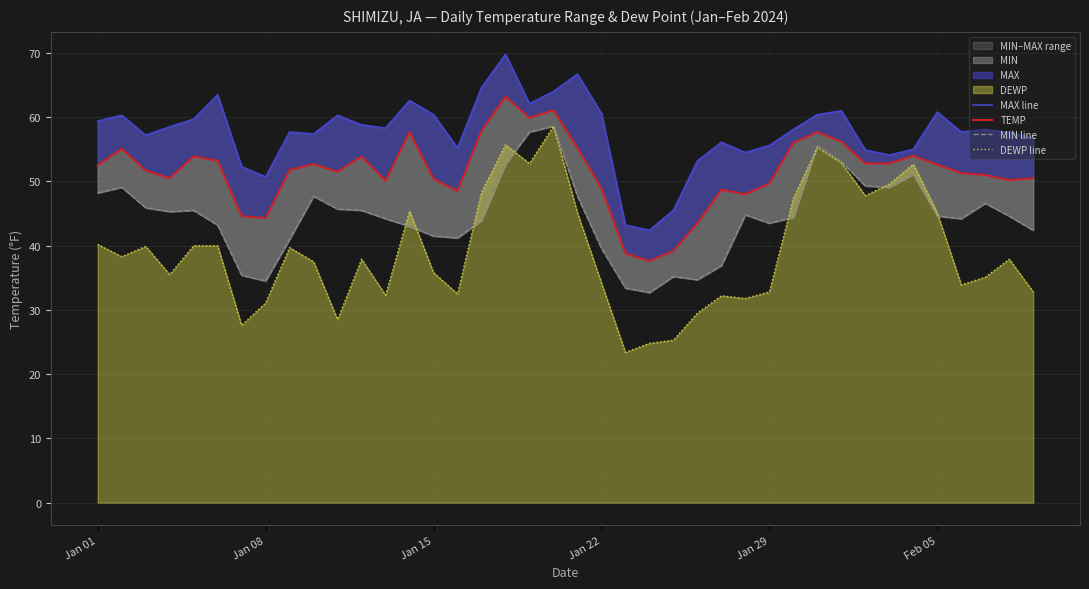

The DEWP line series shows 50.5 at Jan 29. True or false?

False